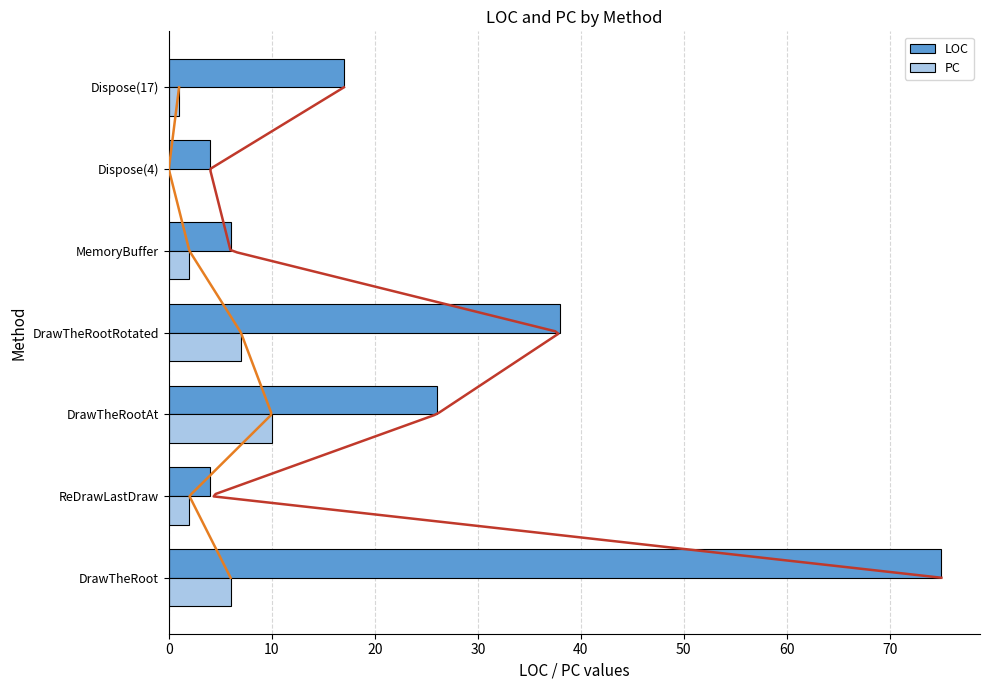

The value of LOC at Dispose(17) is 17. True or false?

True